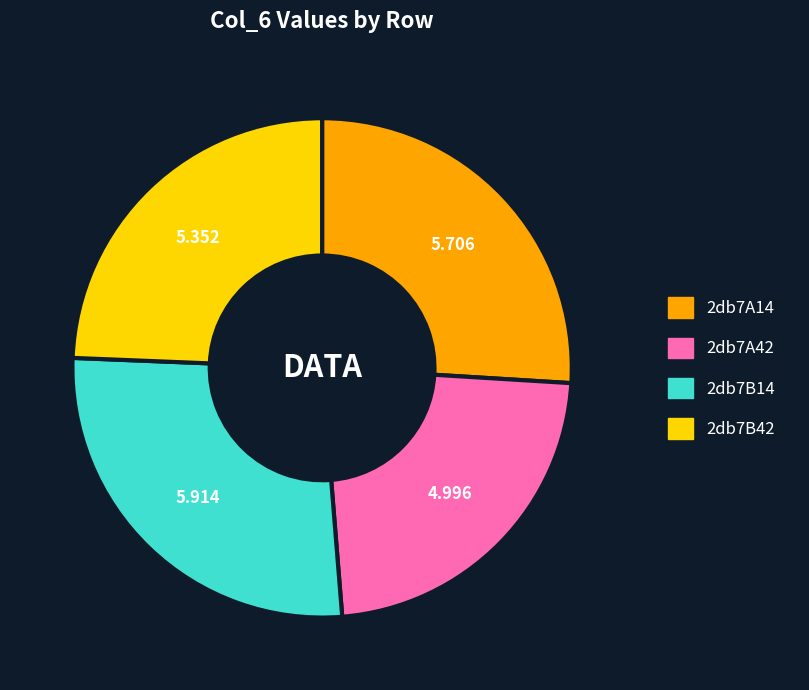

Count the number of slices in the pie.

4